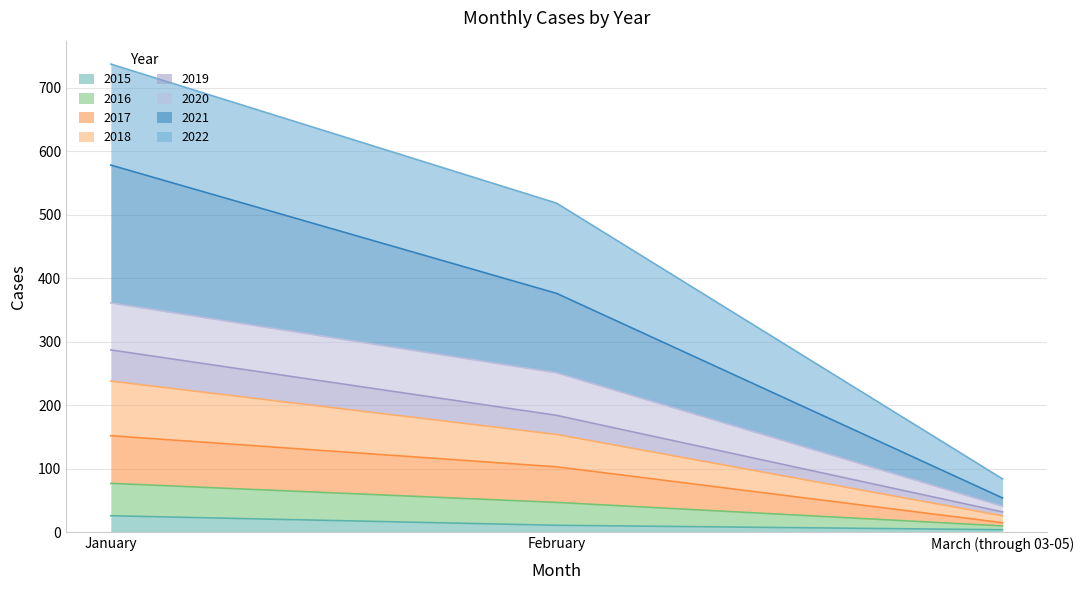

How many data points does each series have?

3